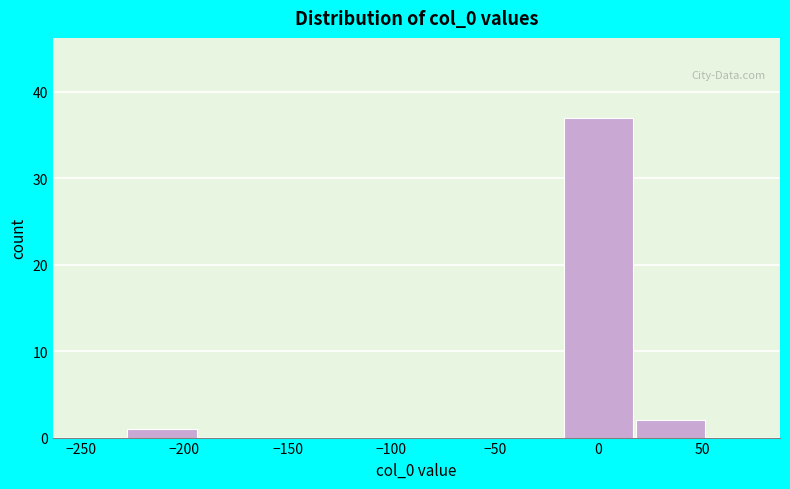

Reading left to right, transcribe this chart: for each bar, give the range it covers on the x-axis and its height. Neither the bar edges nor the heights are printed on the chart, so give them approximately, as read against the axes.

-230 to -195: 1
-195 to -160: 0
-160 to -125: 0
-125 to -90: 0
-90 to -55: 0
-55 to -20: 0
-20 to 15: 37
15 to 55: 2